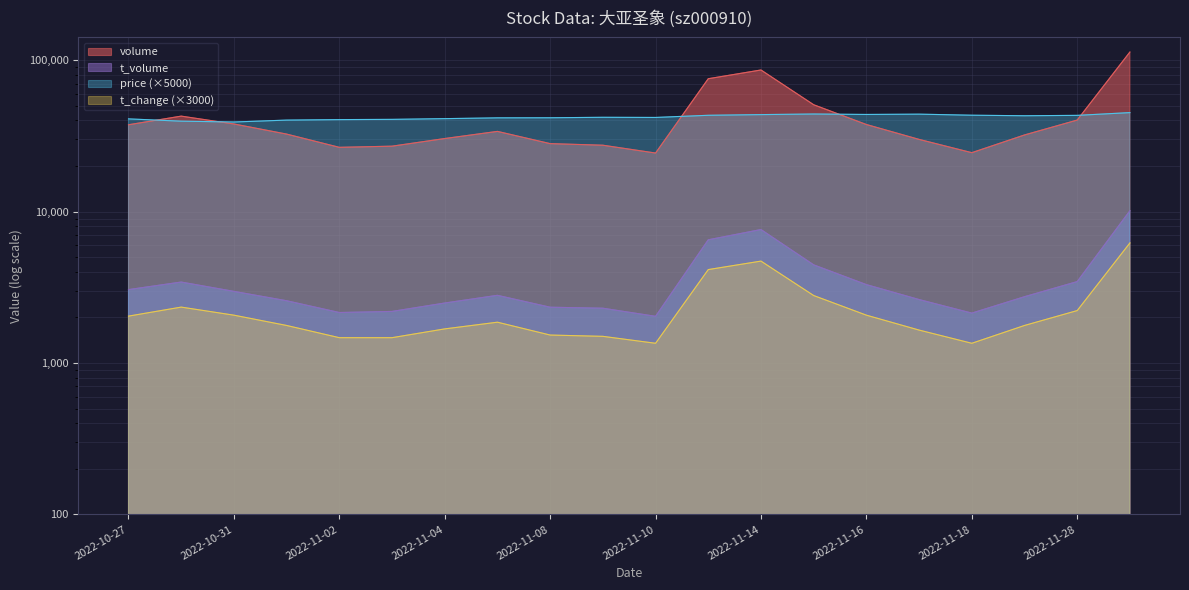

What is the total value across all series at 2022-11-16?

86753.0